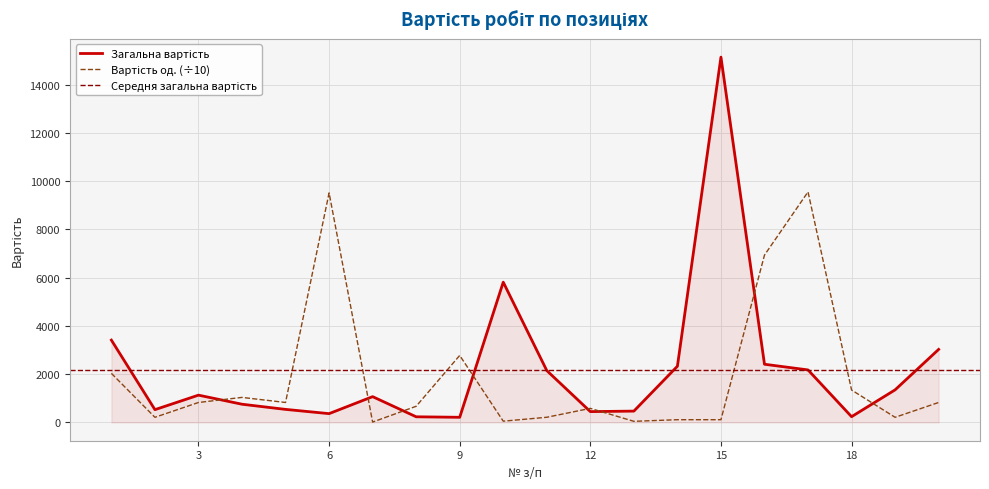

What is the value of the Загальна вартість point at the 8th from the left?

234.7